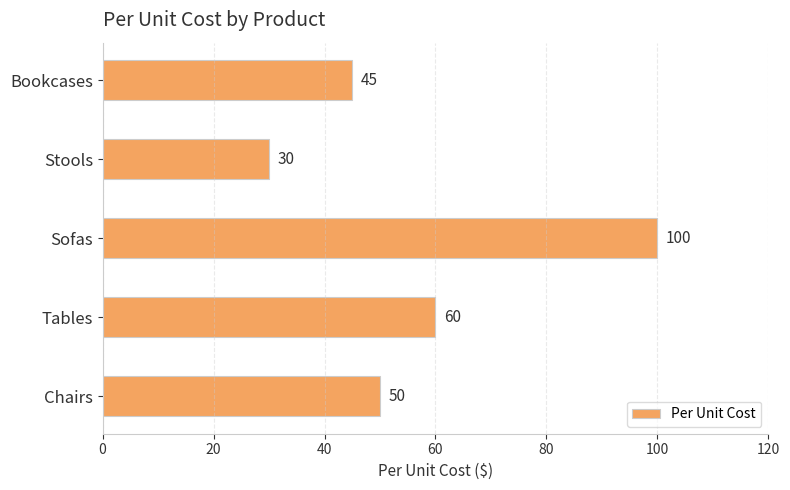

Reading top to bottom, list all the values displayed in this chart.

45	30	100	60	50